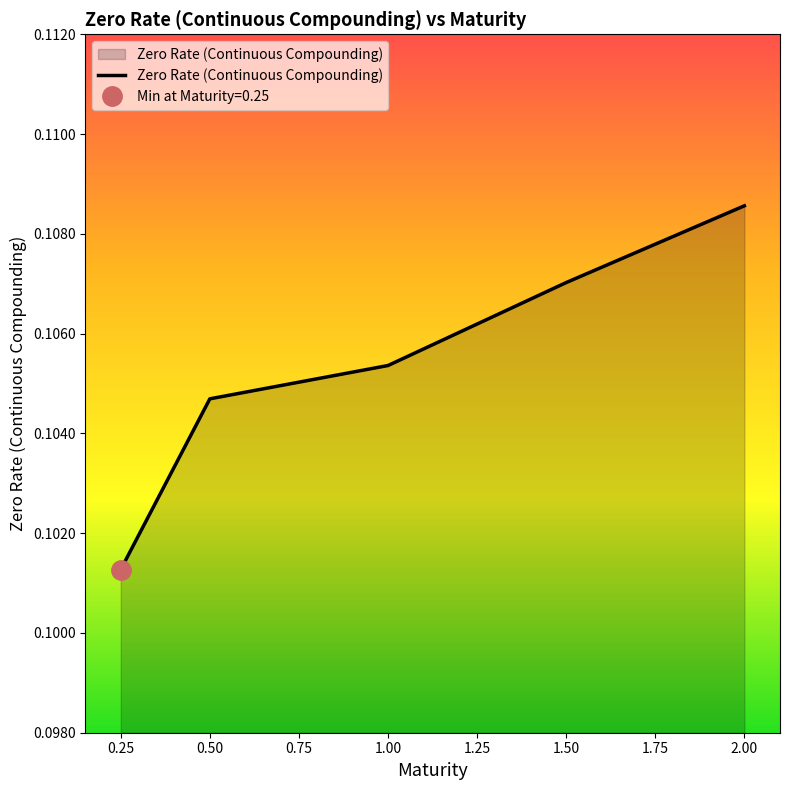

Is it true that Zero Rate (Continuous Compounding) equals 0.2 at 1.00?

False